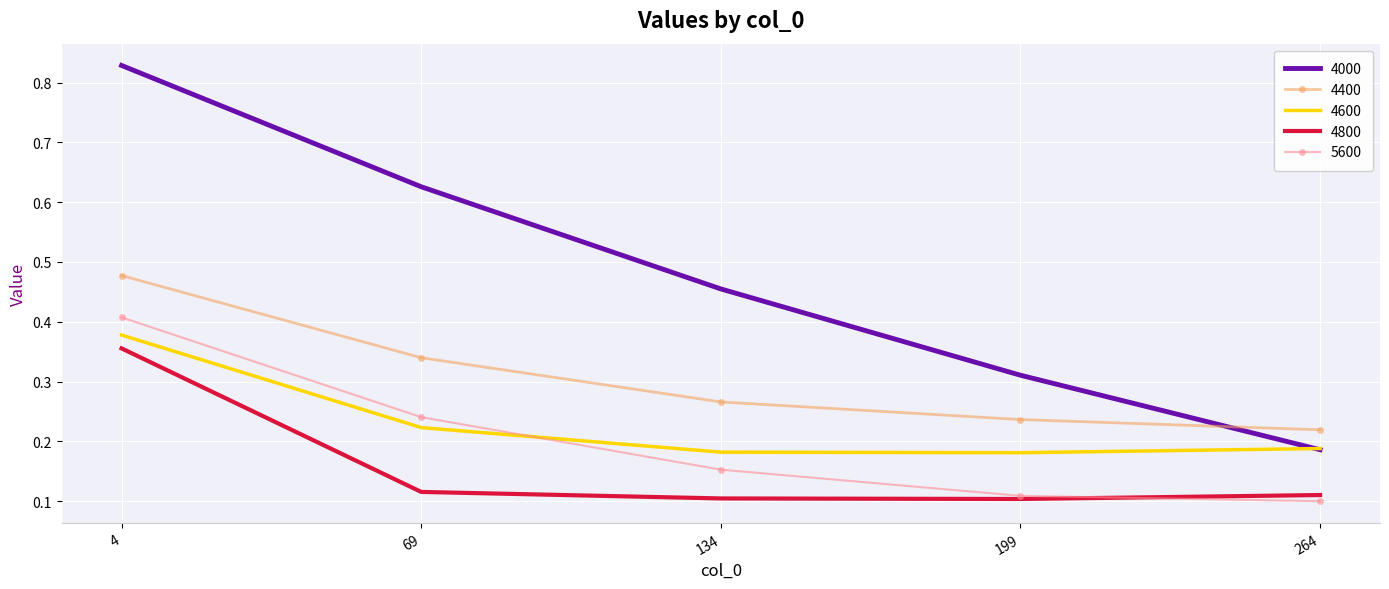

Which series has the largest total across all categories?

4000